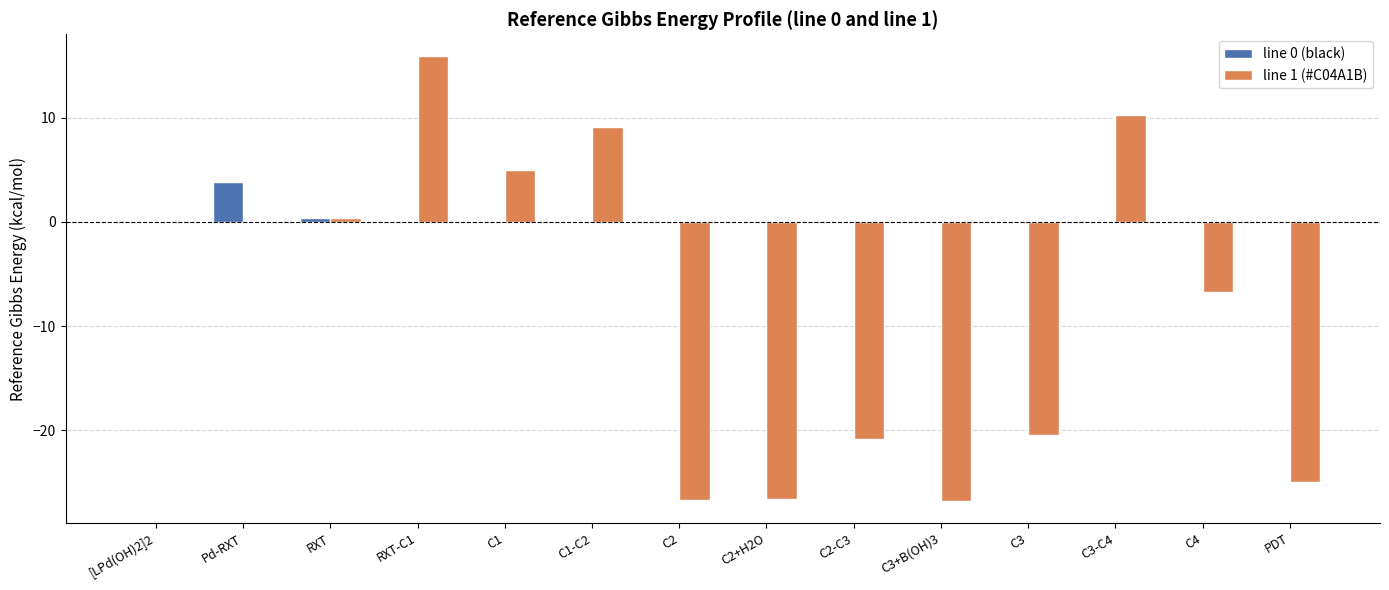

At which category is the sum across all series the highest?

RXT-C1